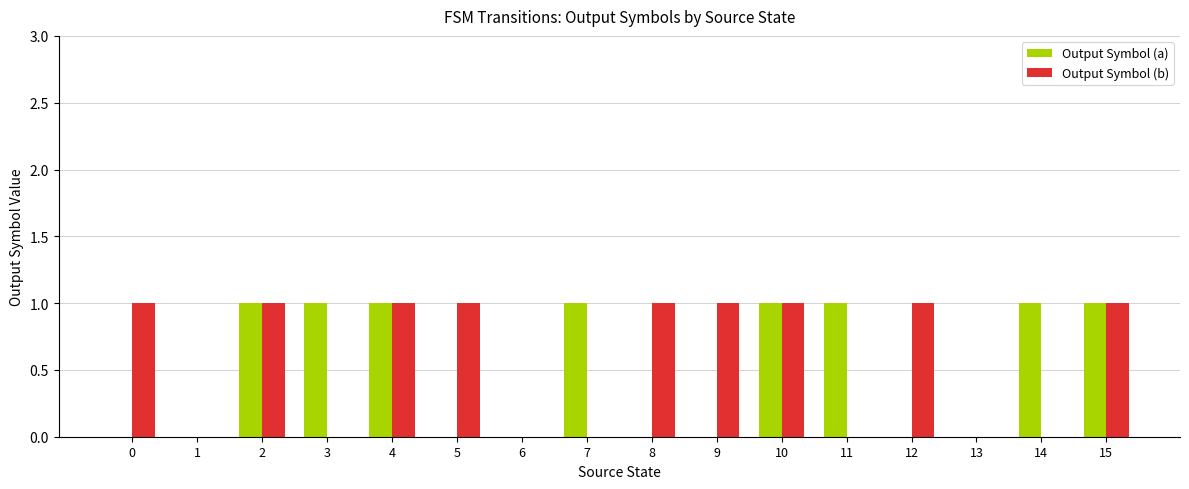

What is the sum of all Output Symbol (a) values?

8